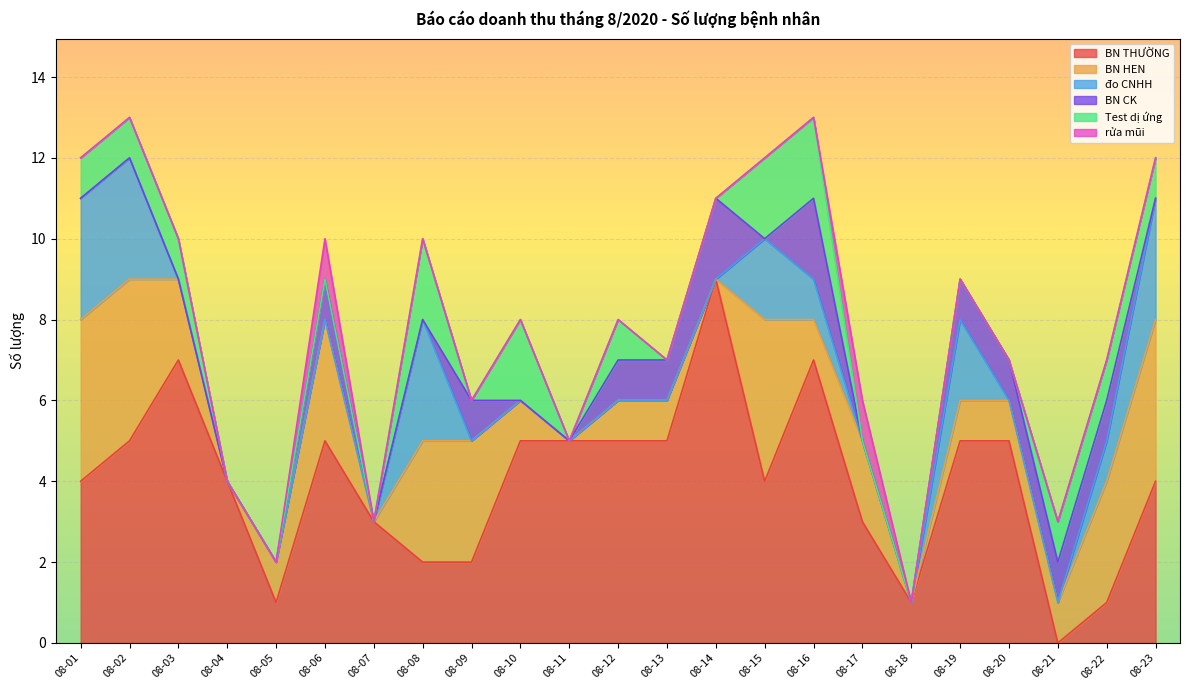

At how many categories does at least one series exceed 2?

20